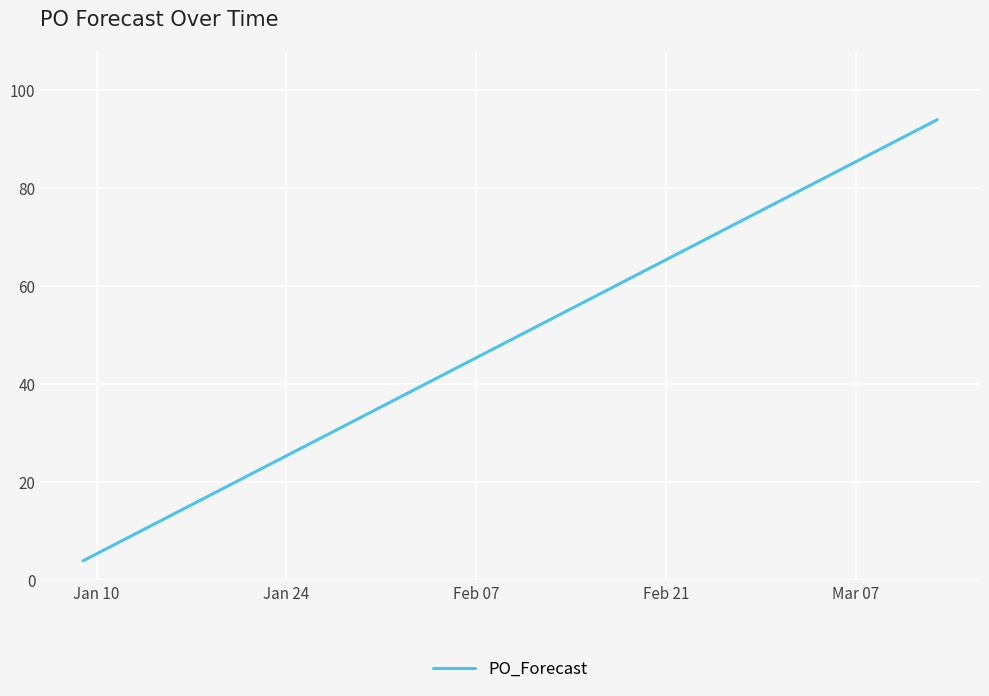

How many values are between 24 and 74?

6